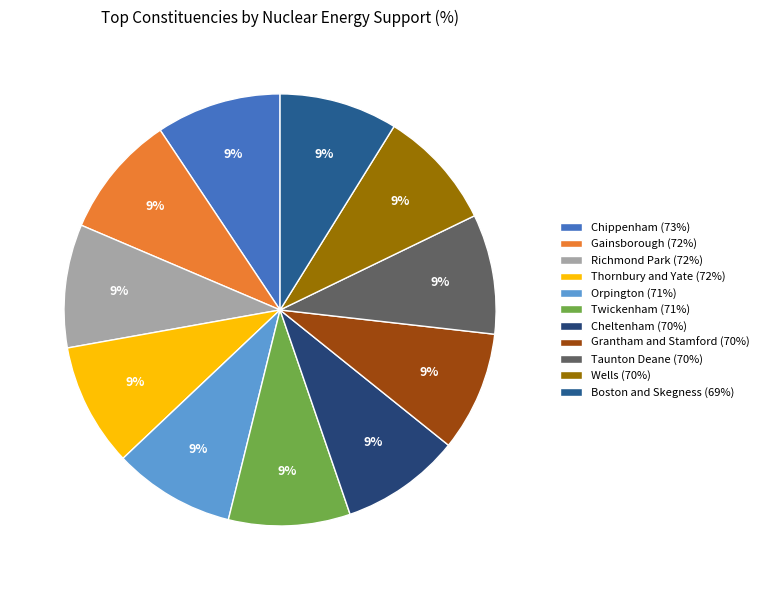

What is the change in value from Richmond Park (72%) to Grantham and Stamford (70%)?

-2